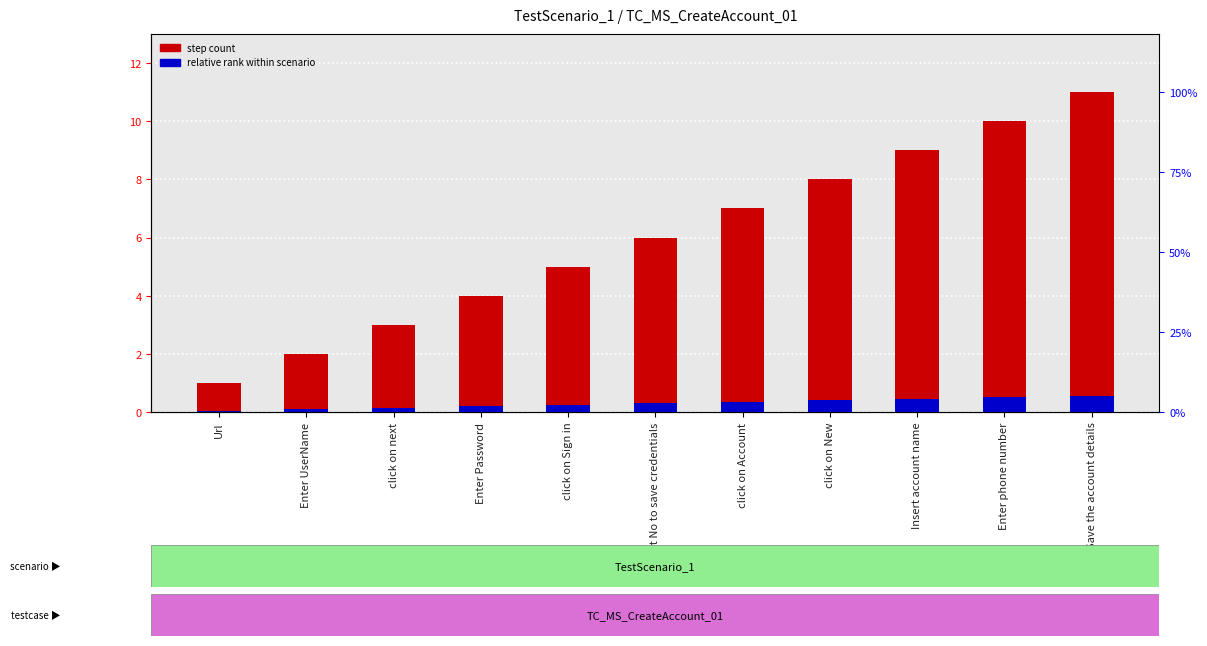

Between click on Sign in and click on Account, which is larger?

click on Account